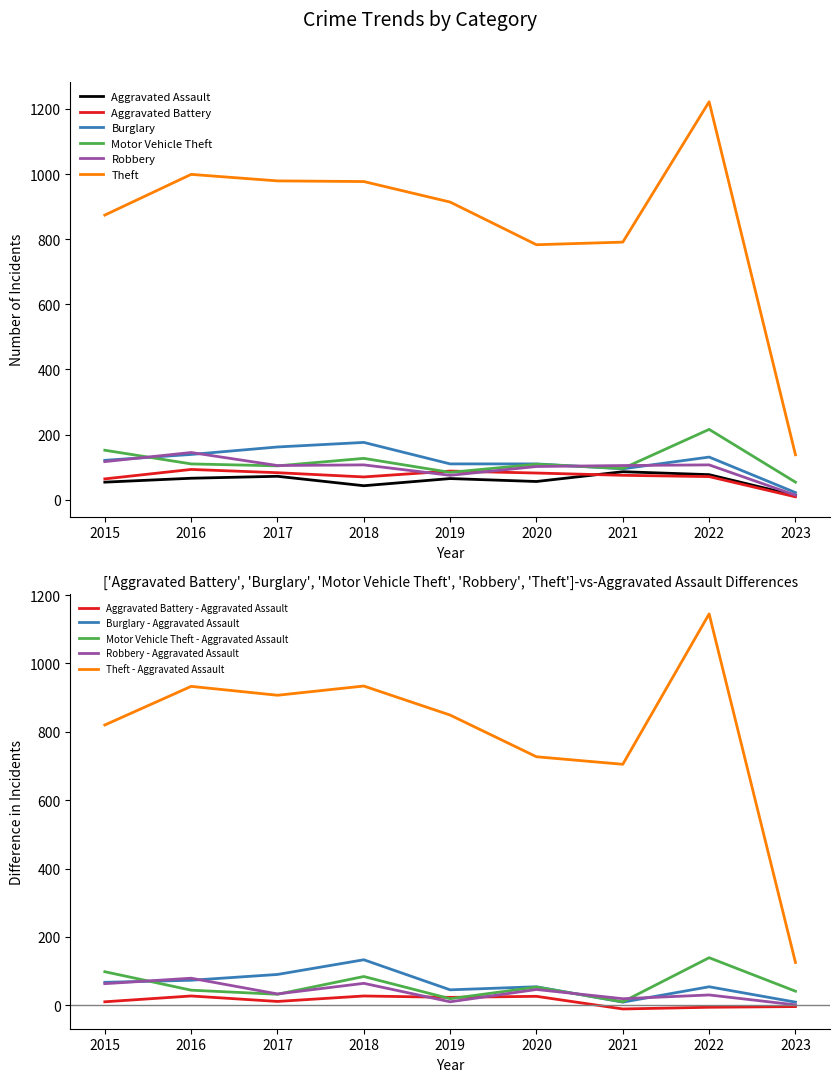

Between 2020 and 2022, which series saw the biggest shift?

Theft